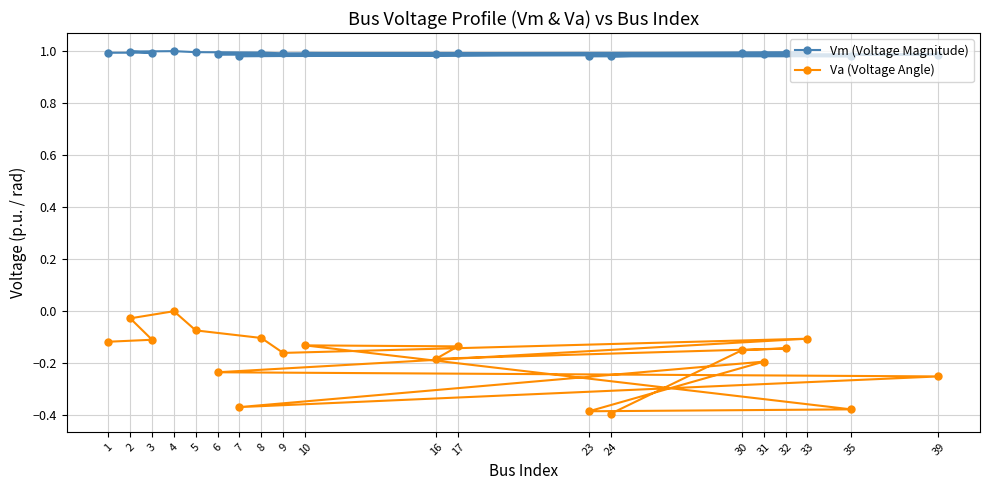

What is the sum of all Va (Voltage Angle) values?

-3.6